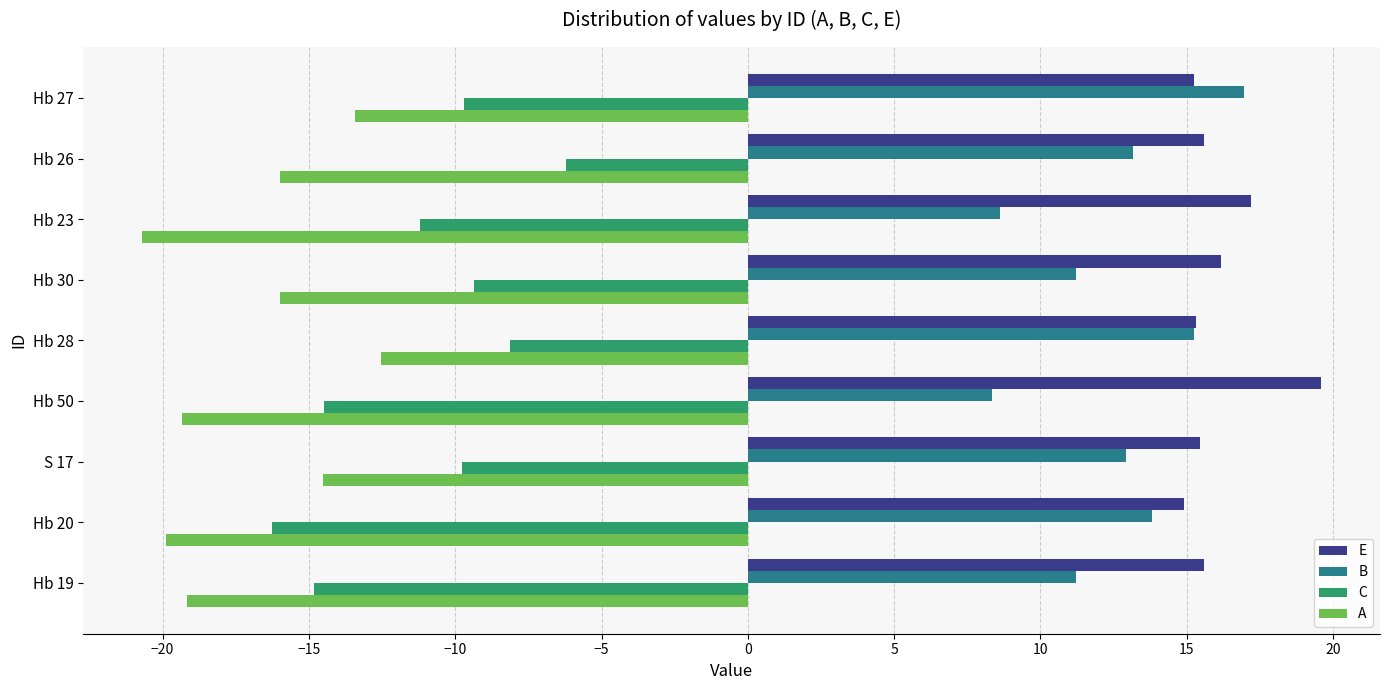

What is the difference between the second highest and minimum values in the B series?

6.9